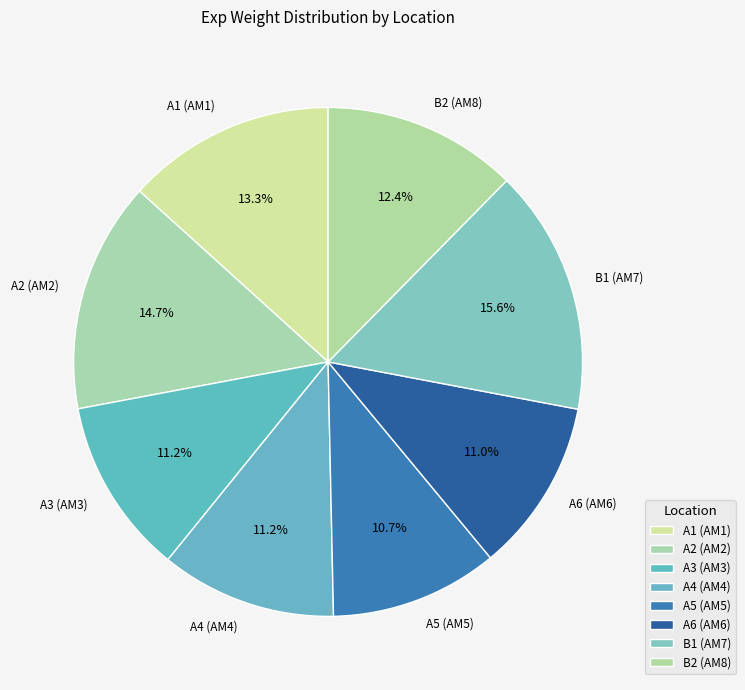

Does any single category account for the majority?

No